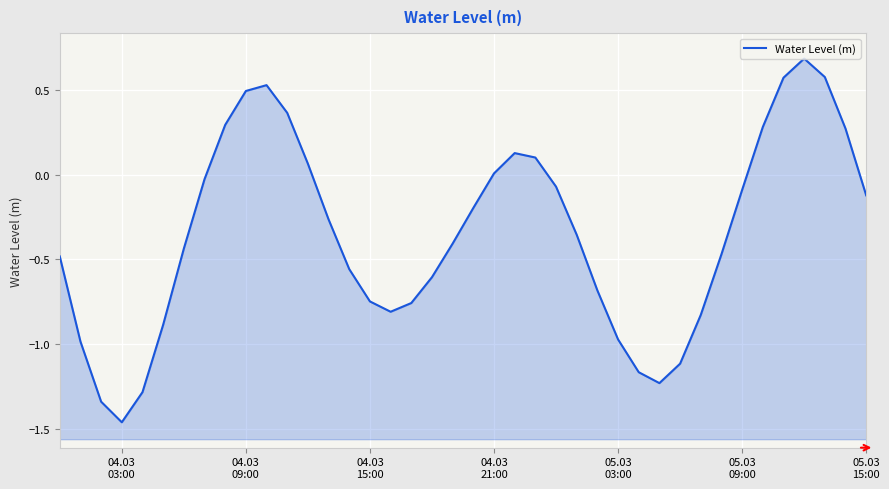

True or false: the data has more than 1 interior local peaks.

True